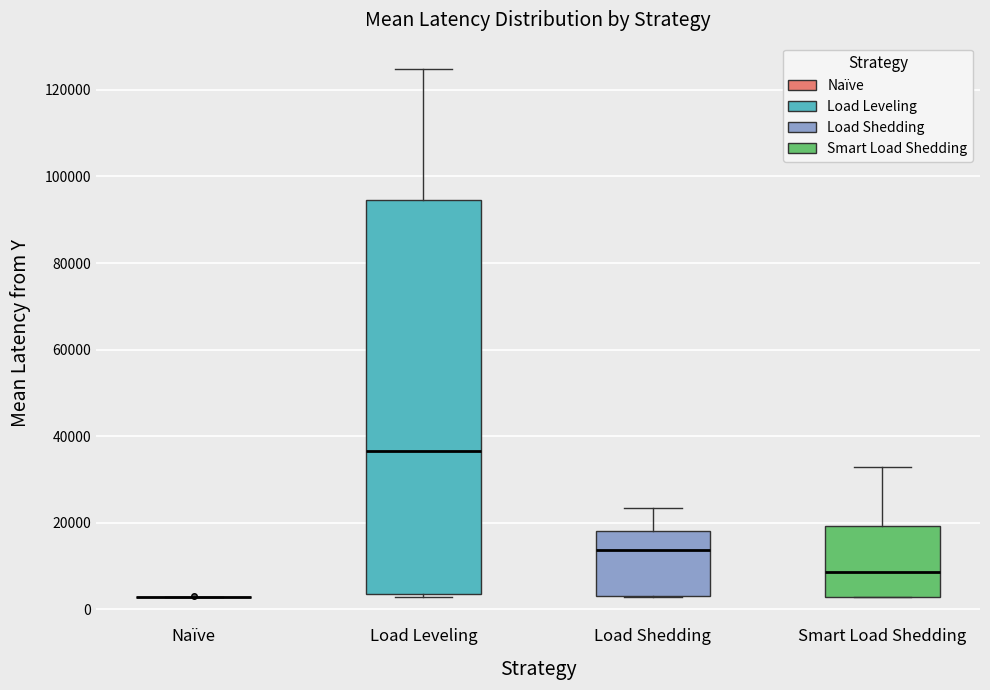

Reading left to right, transcribe this box plot: for each box, give where its median line is, the range the box spans, and where its two whiskers end, as read against the y-axis. The values are not printed on the chart, so give them approximately, as read against the axis.

Naïve: box collapsed to a line at 2000, whiskers 2000 to 2000
Load Leveling: median 36000, box 4000 to 94000, whiskers 2000 to 124000
Load Shedding: median 14000, box 2000 to 18000, whiskers 2000 to 24000
Smart Load Shedding: median 8000, box 2000 to 20000, whiskers 2000 to 32000